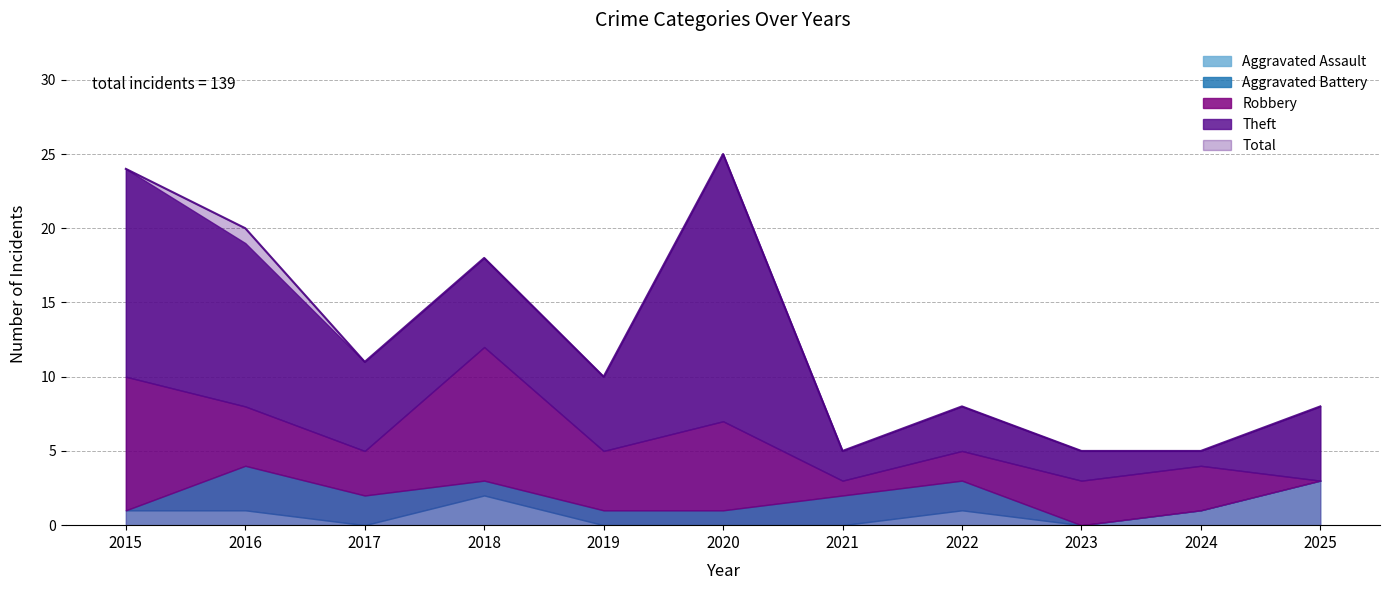

True or false: Aggravated Battery has a value of 1 at 2018.

True